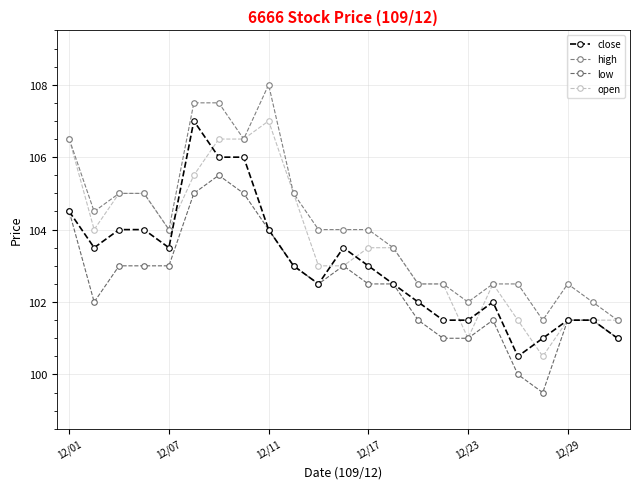

Which series has the widest spread of values?

close